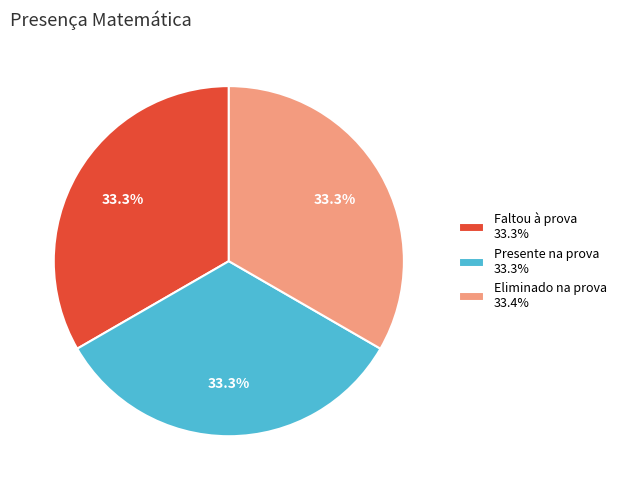

To the nearest percent, what percentage of the pie is Eliminado na prova?

33%